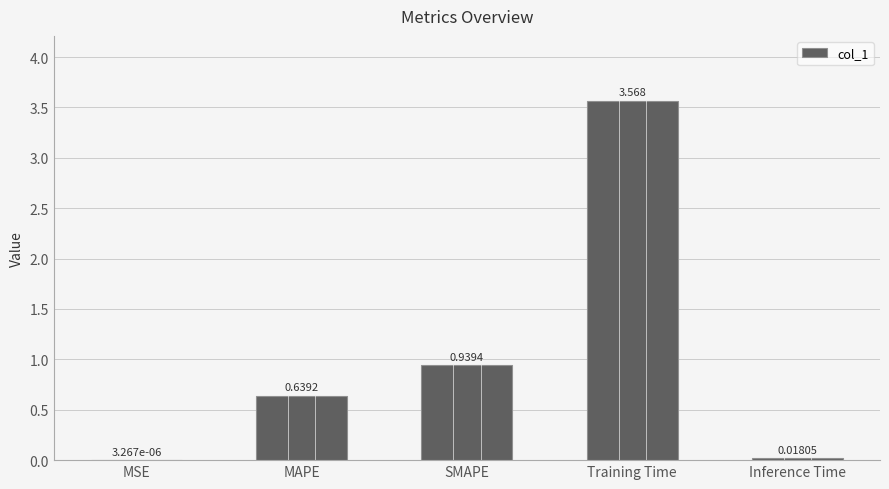

What is the change in value from MAPE to SMAPE?

+0.3